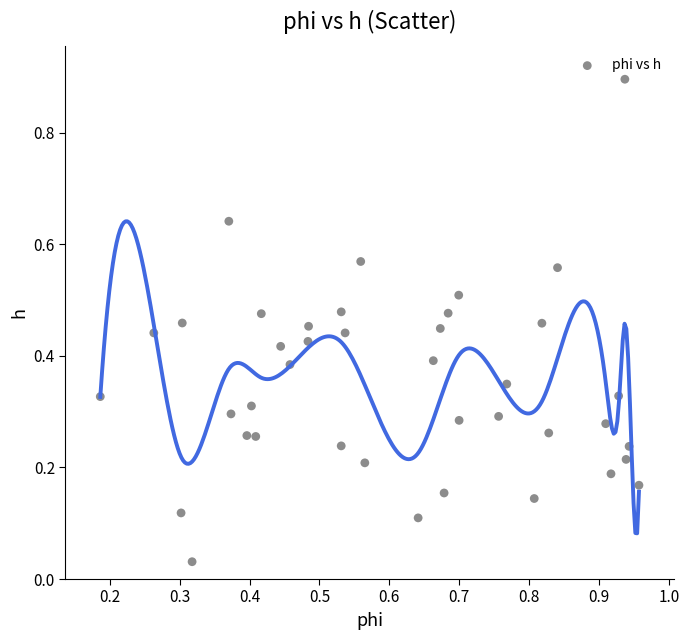

What is the range of X values (max minus min)?

0.8